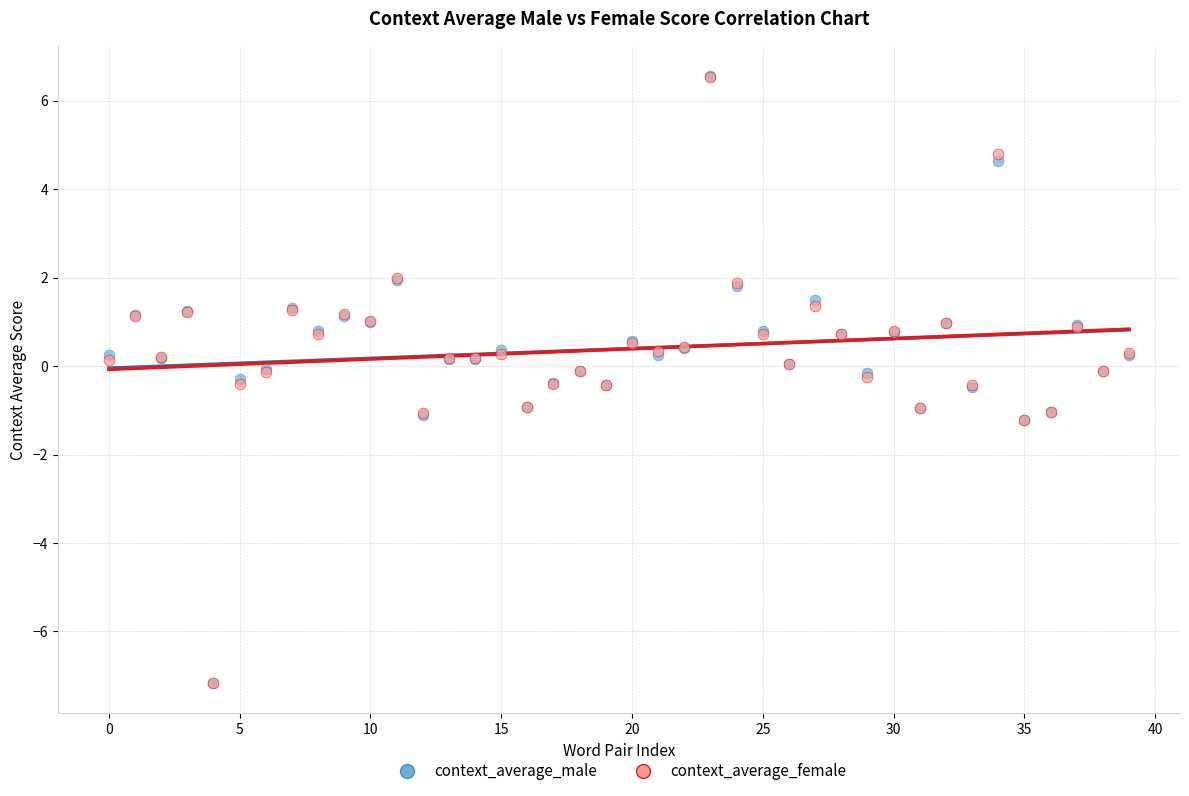

What are all the series names shown in the legend?

context_average_male, context_average_female